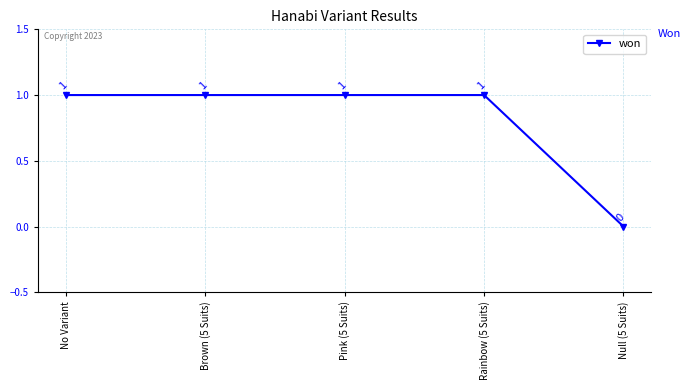

The chart shows a value of 1 at Brown (5 Suits). True or false?

True